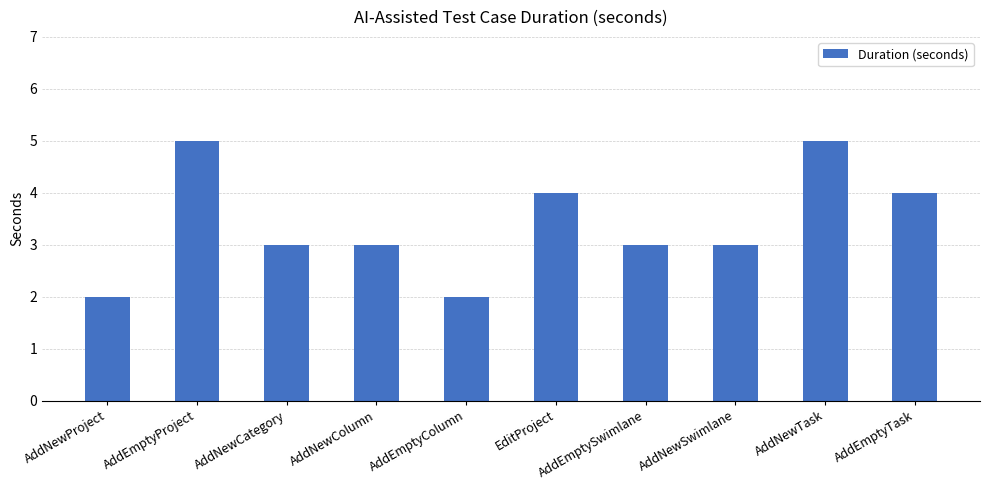

Is it true that the value at AddNewSwimlane is 3?

True